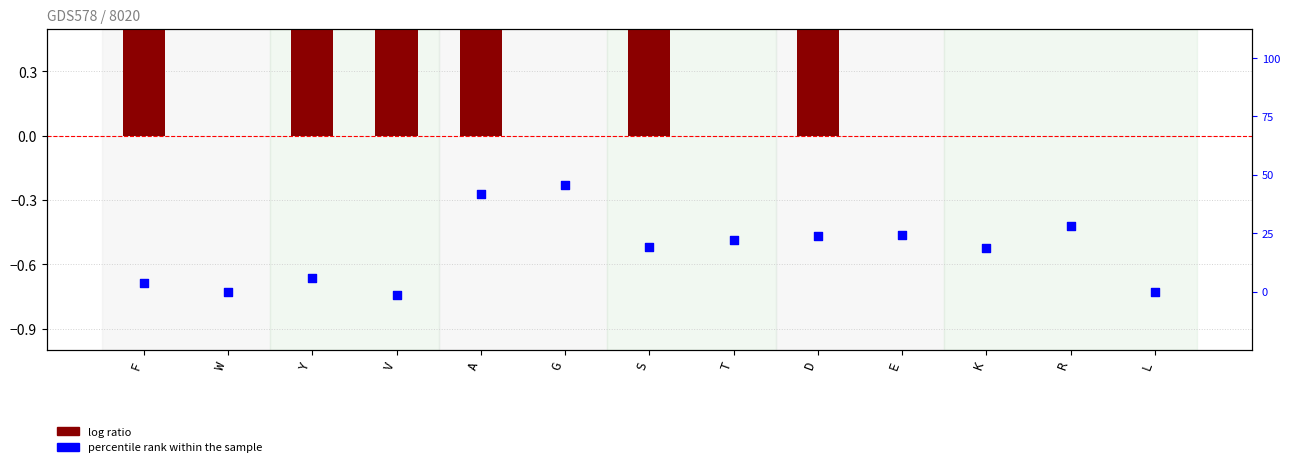

What are all the series names shown in the legend?

log ratio, percentile rank within the sample